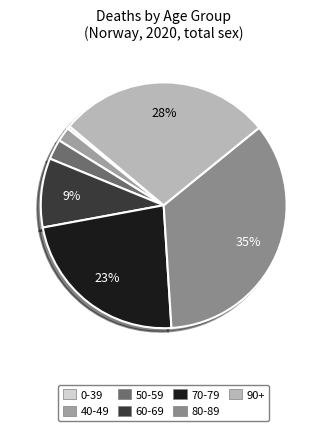

Which category has the biggest portion of the pie?

80-89